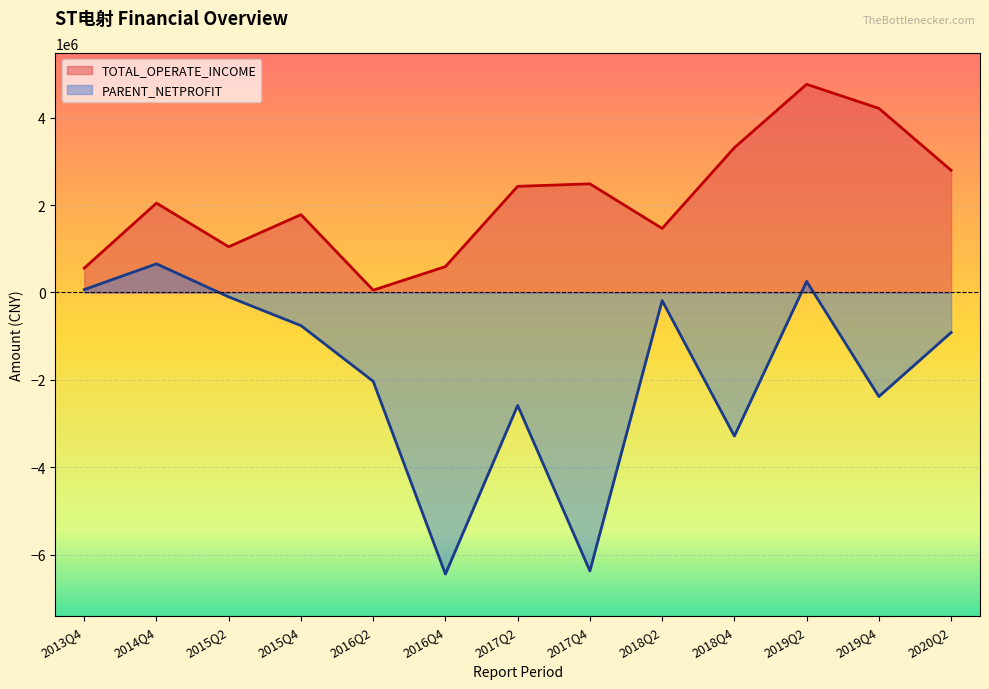

Rank the categories by PARENT_NETPROFIT value from highest to lowest.

2014Q4, 2019Q2, 2013Q4, 2015Q2, 2018Q2, 2015Q4, 2020Q2, 2016Q2, 2019Q4, 2017Q2, 2018Q4, 2017Q4, 2016Q4